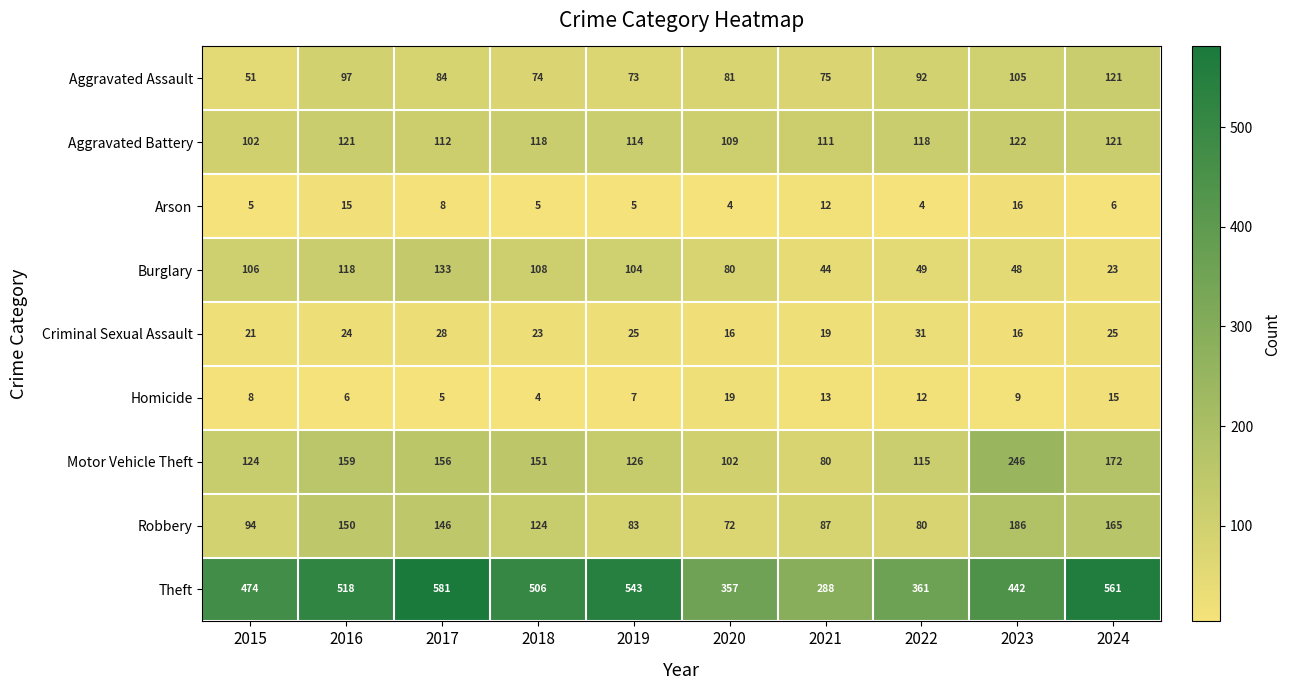

Which series has the largest total across all categories?

Theft